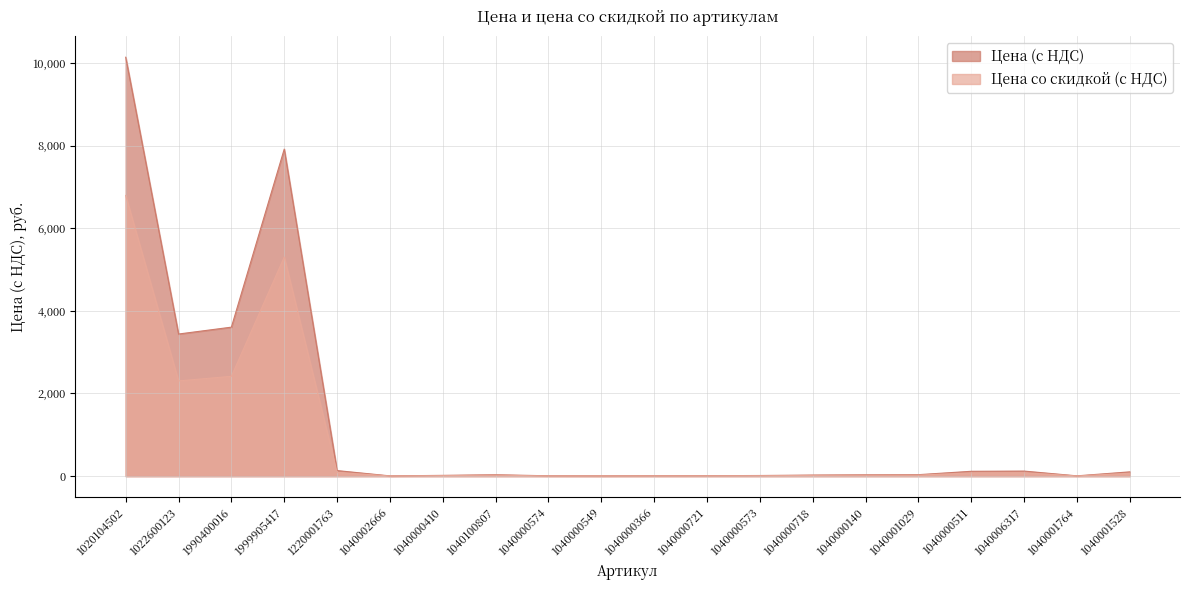

How many interior local valleys does the Цена со скидкой (с НДС) series have?

4